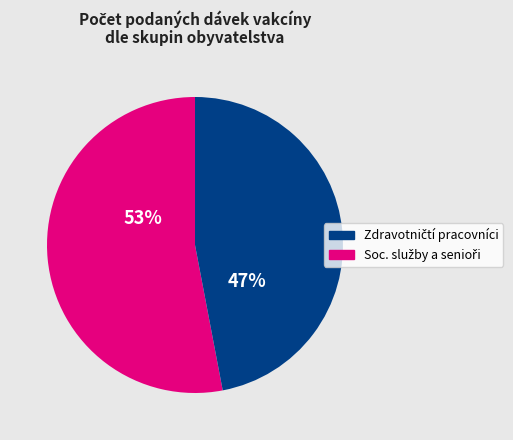

How many segments does this pie chart have?

2